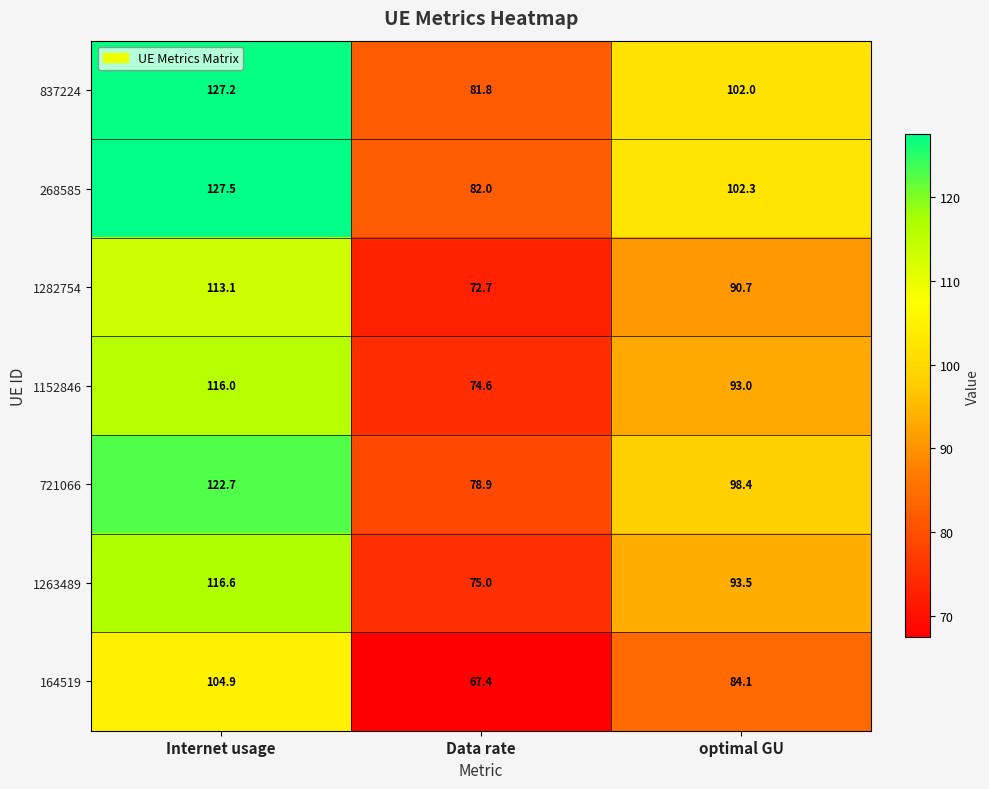

How many data points in 268585 are less than 102?

1